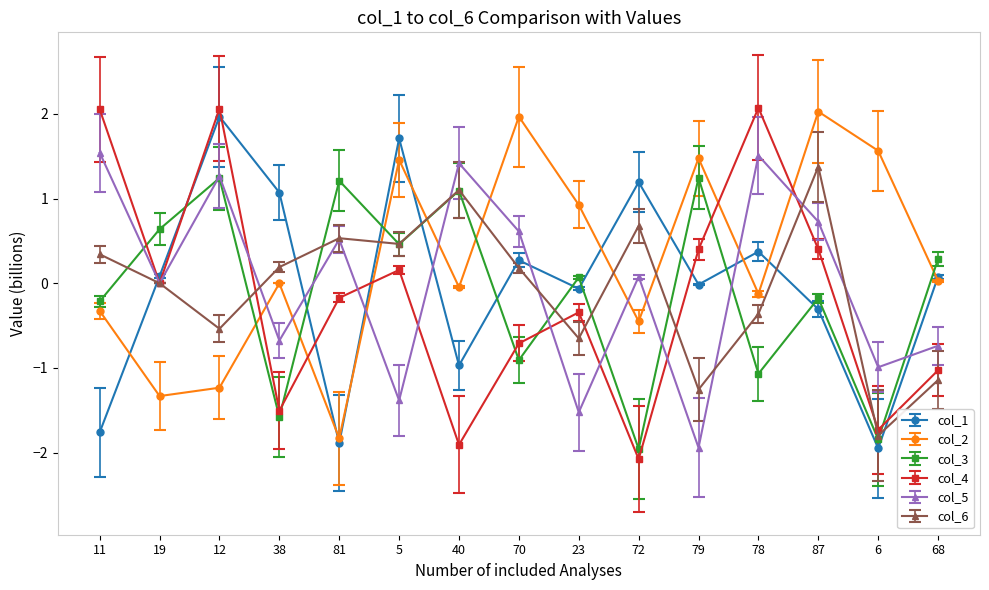

The col_2 series shows -0.3 at 11. True or false?

True